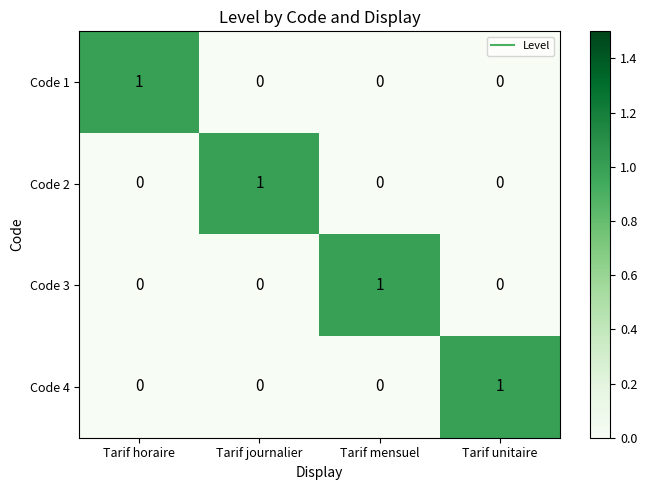

Reading left to right, list all the values displayed in this chart.

Code 1: Tarif horaire=1	Tarif journalier=0	Tarif mensuel=0	Tarif unitaire=0
Code 2: Tarif horaire=0	Tarif journalier=1	Tarif mensuel=0	Tarif unitaire=0
Code 3: Tarif horaire=0	Tarif journalier=0	Tarif mensuel=1	Tarif unitaire=0
Code 4: Tarif horaire=0	Tarif journalier=0	Tarif mensuel=0	Tarif unitaire=1